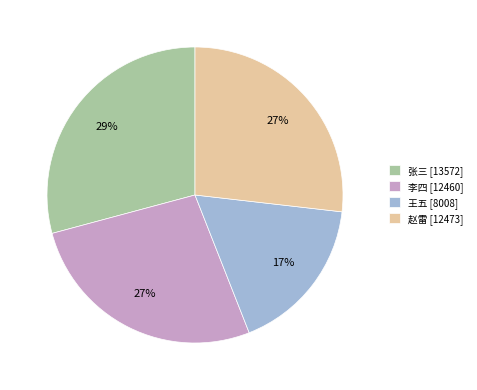

Is the sum of 王五 and 张三 greater than half?

No